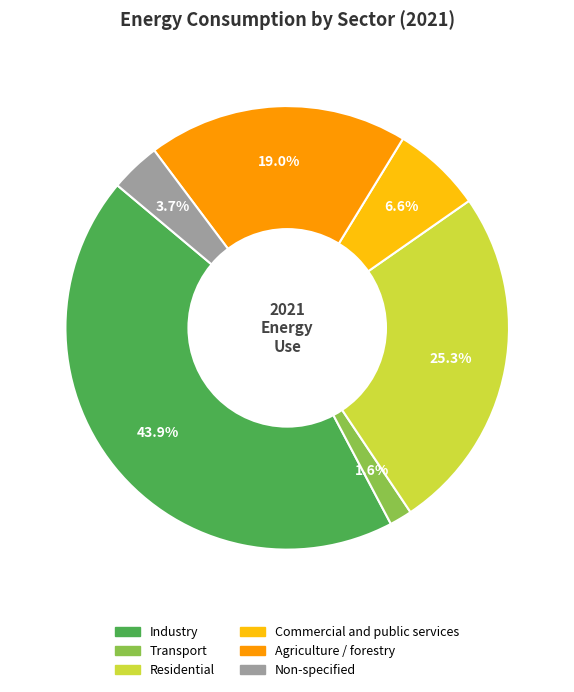

What is the ratio of the value at Commercial and public services to the value at Residential?

0.3